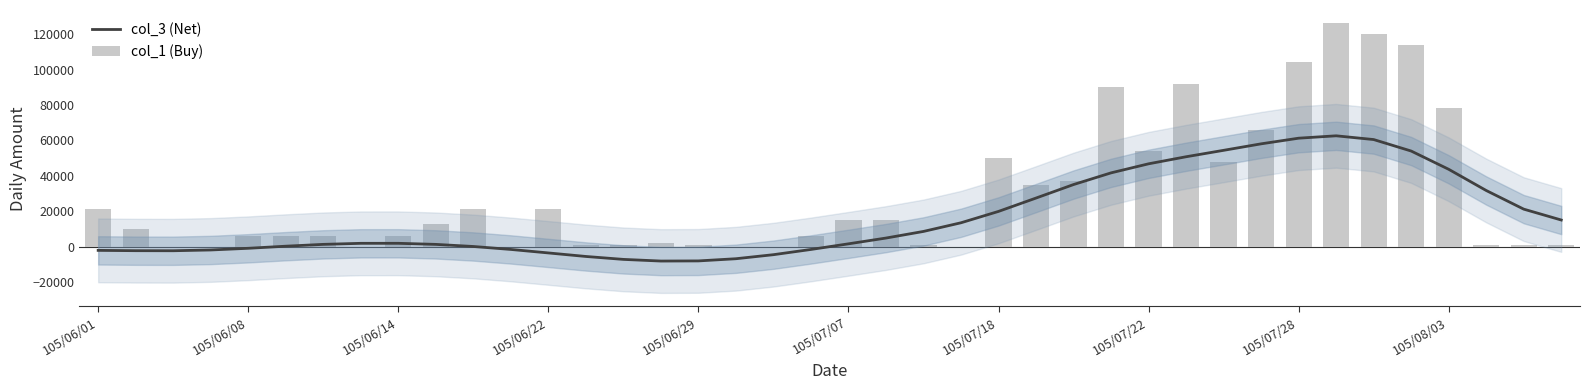

At 25, list the series in order from smallest to largest.

col_3 (Net), col_1 (Buy)